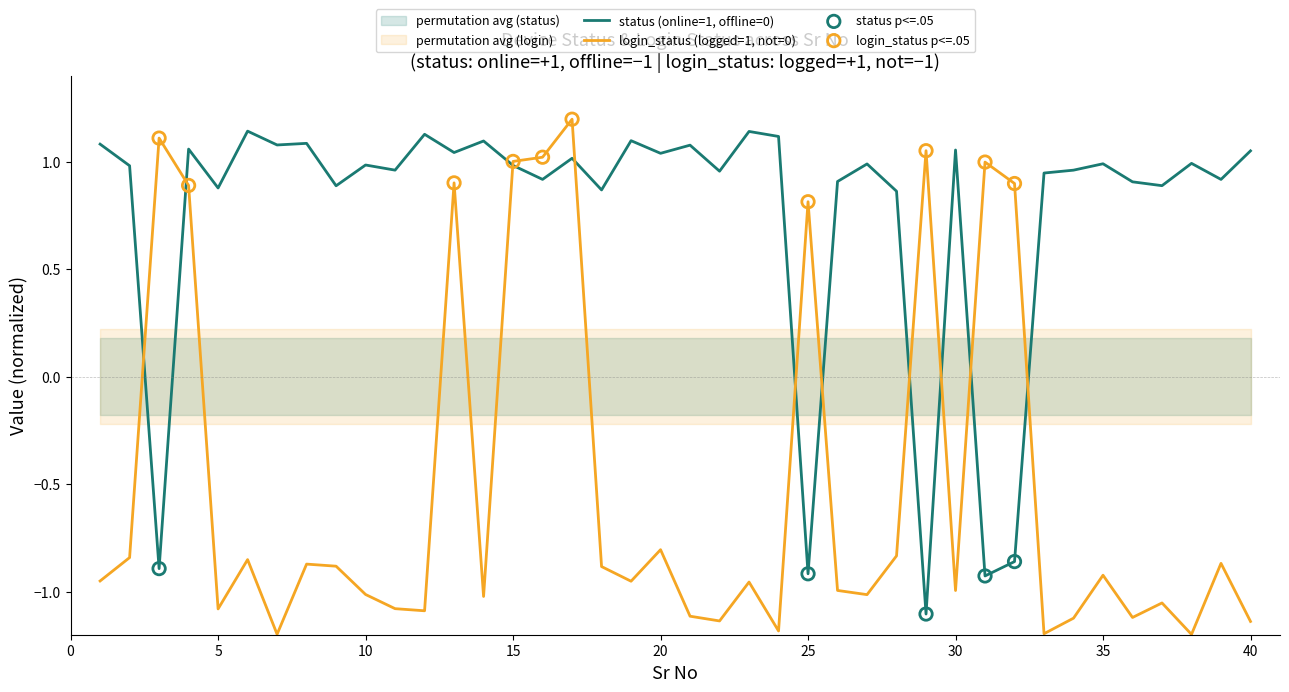

Which series has the largest total across all categories?

status